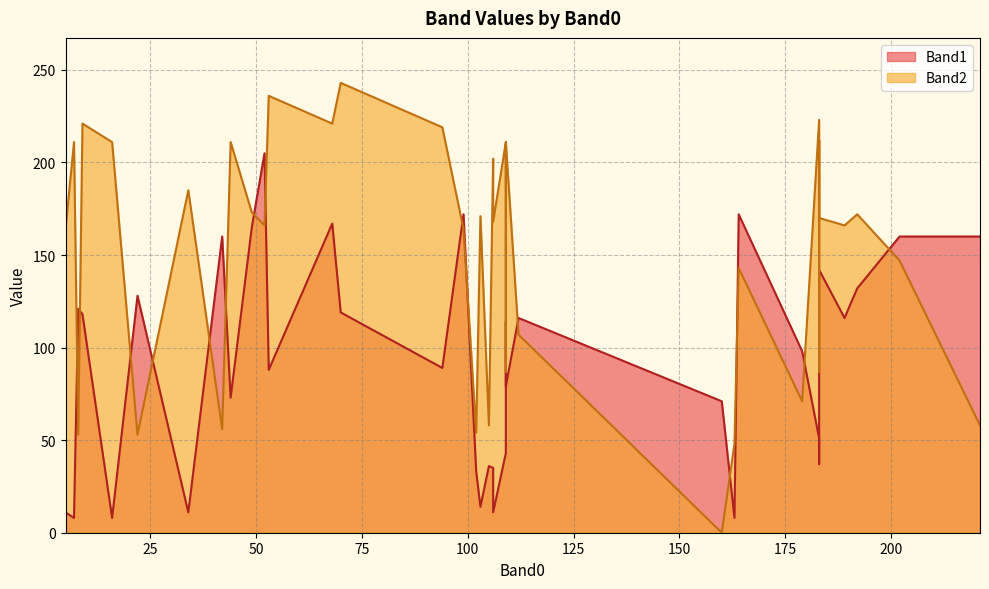

List the labels in order of Band2 value, smallest first.

160, 163, 22, 8, 102, 42, 221, 105, 179, 183, 109, 112, 5, 164, 202, 99, 5, 52, 189, 106, 183, 103, 192, 49, 34, 106, 5, 7, 109, 109, 44, 16, 183, 5, 94, 68, 9, 183, 53, 70